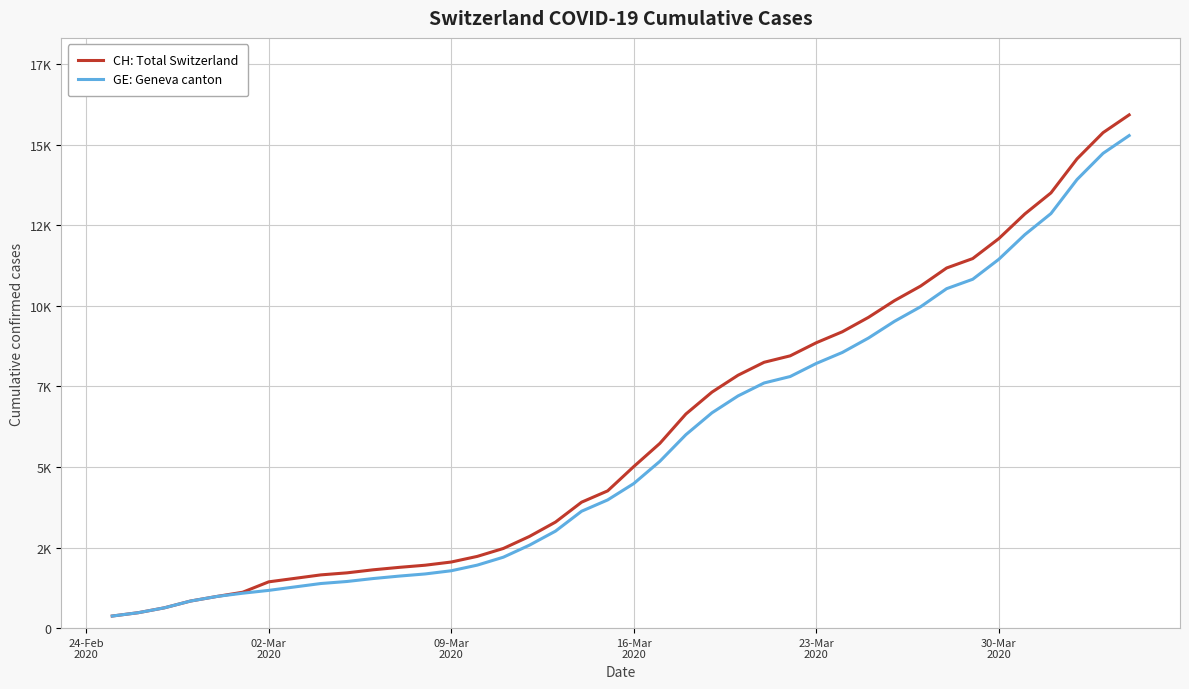

Which series has the widest spread of values?

CH: Total Switzerland